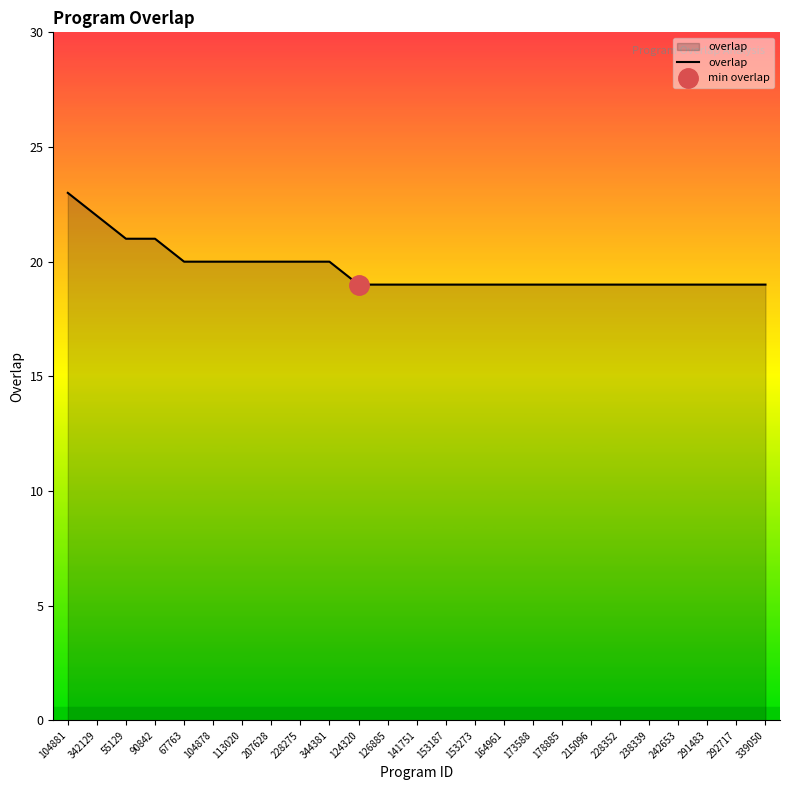

Reading right to left, transcribe all the data shown in this chart.

19	19	19	19	19	19	19	19	19	19	19	19	19	19	19	20	20	20	20	20	20	21	21	22	23